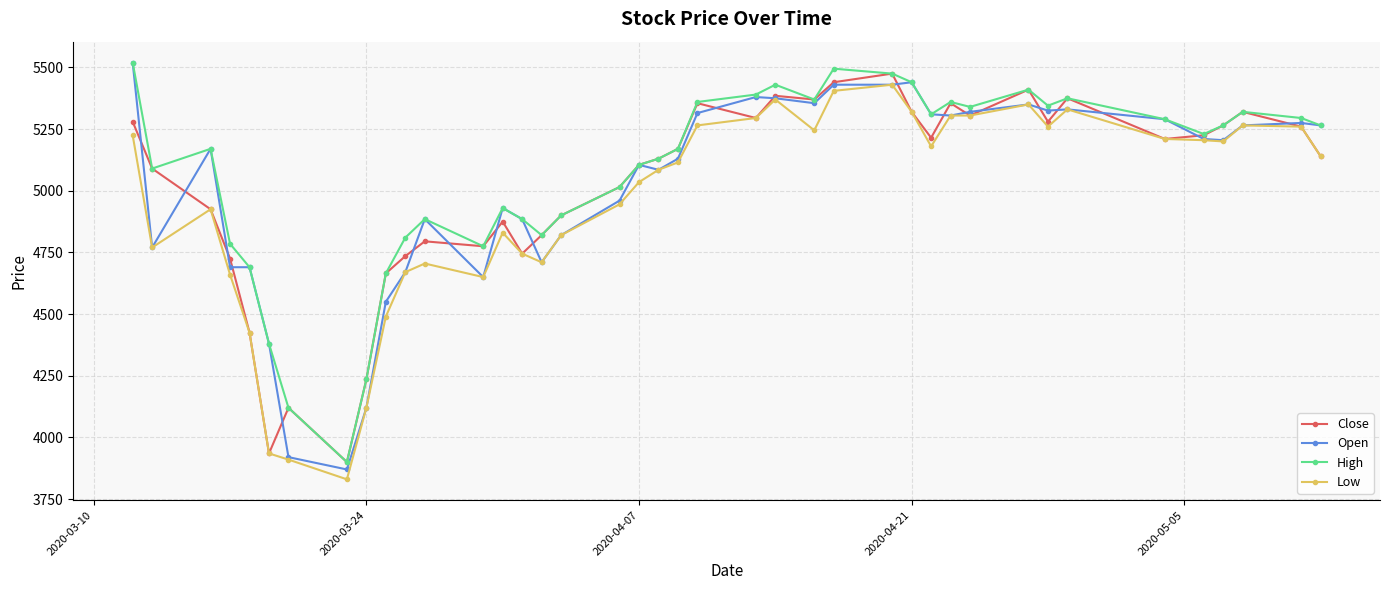

How many data points in Close are less than 5170?

20